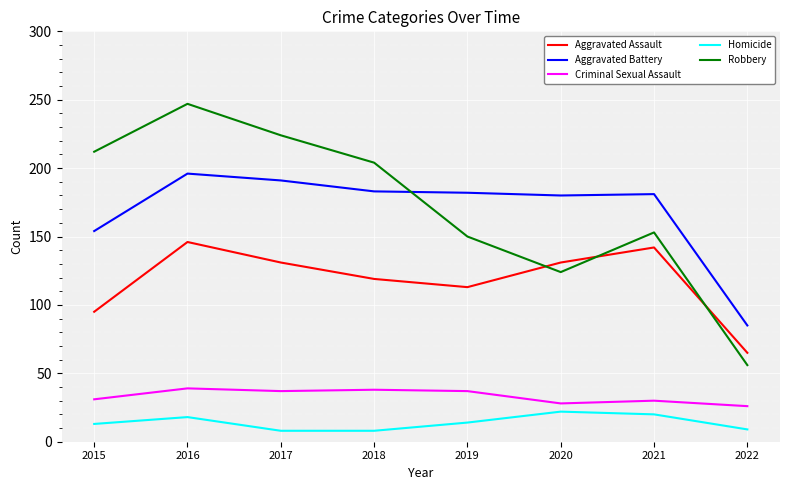

Count the number of categories in the chart.

8